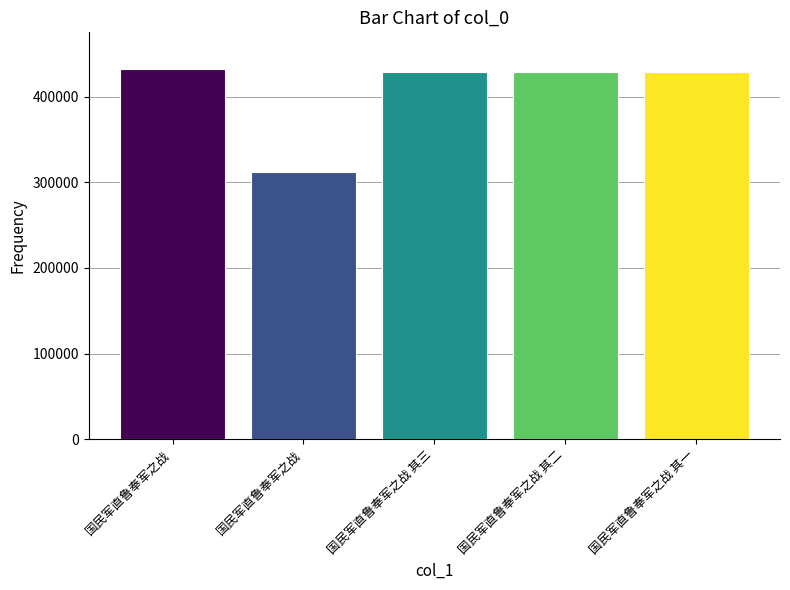

Are the bars horizontal?

No